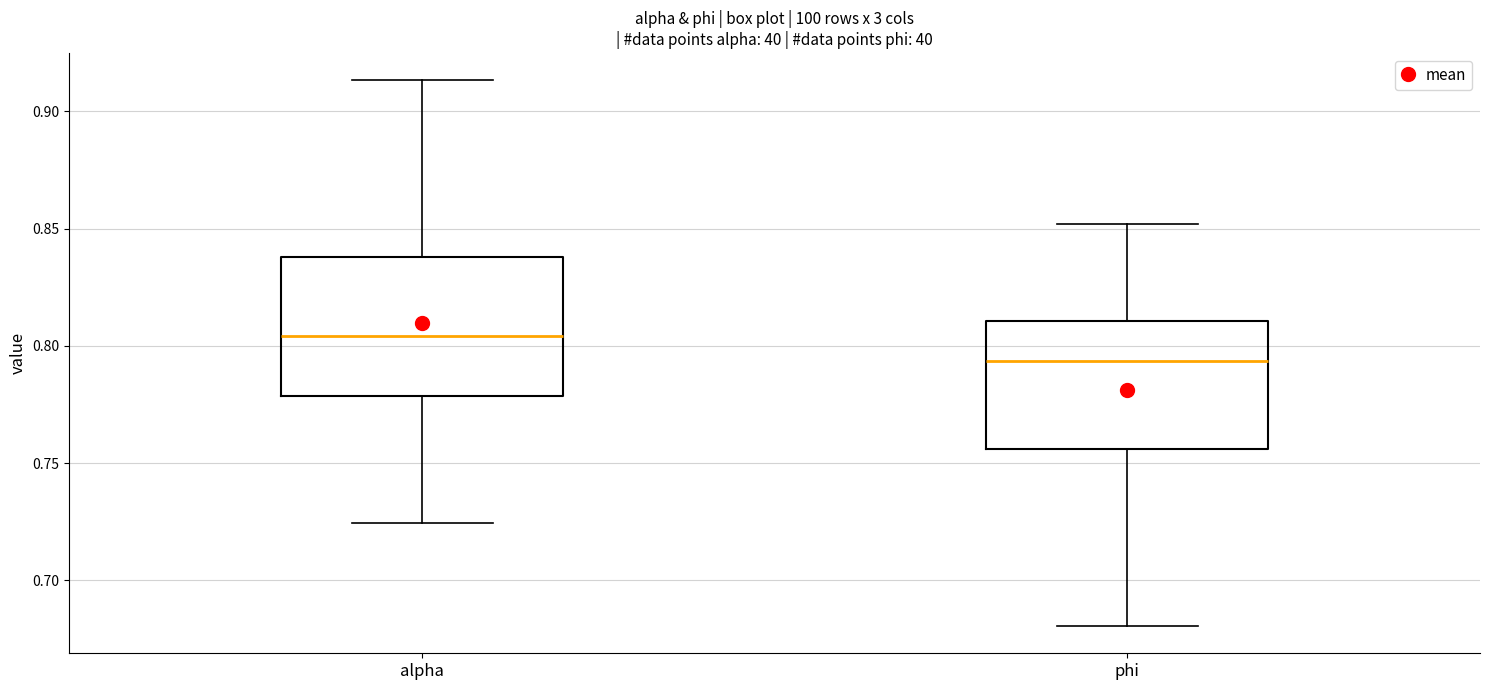

Reading left to right, transcribe this box plot: for each box, give where its median line is, the range the box spans, and where its two whiskers end, as read against the y-axis. The values are not printed on the chart, so give them approximately, as read against the axis.

alpha: median 0.805, box 0.780 to 0.840, whiskers 0.725 to 0.915
phi: median 0.795, box 0.755 to 0.810, whiskers 0.680 to 0.850